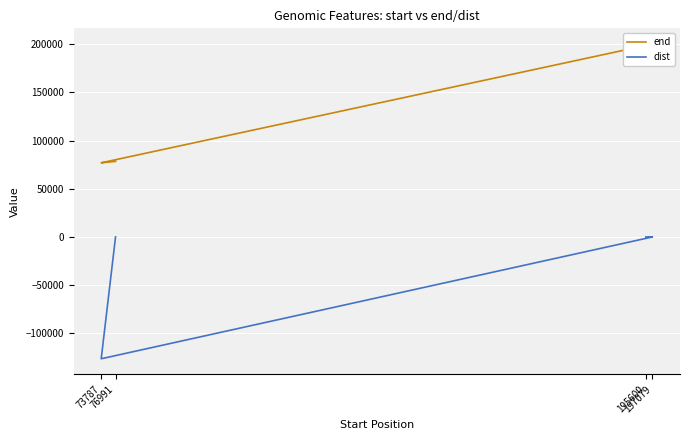

Rank the series at 73787 from highest to lowest value.

end, dist